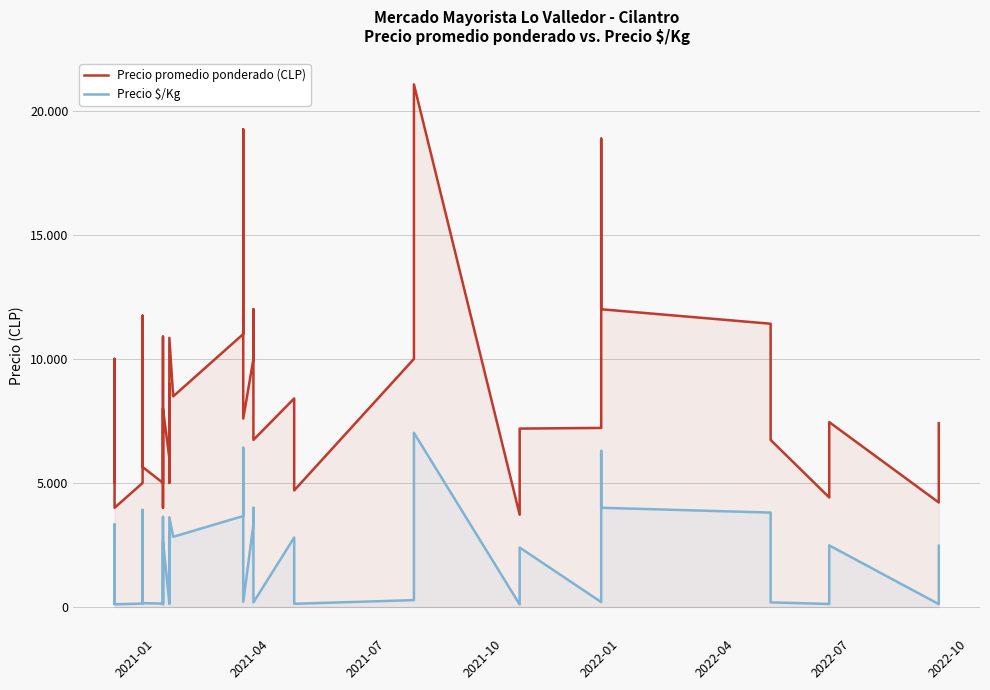

Does the chart have visible grid lines?

Yes